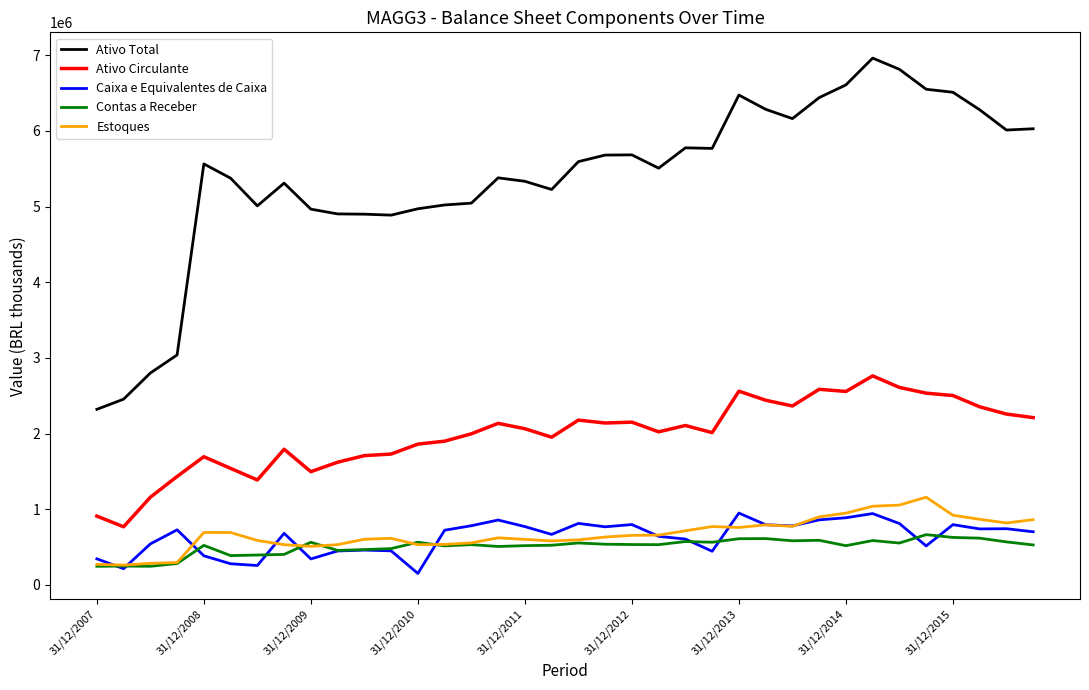

Which series has the largest total across all categories?

Ativo Total